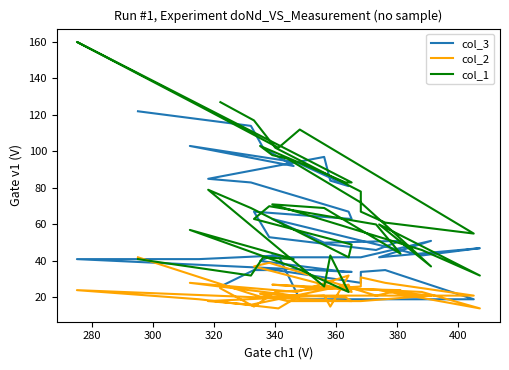

What are all the series names shown in the legend?

col_3, col_2, col_1